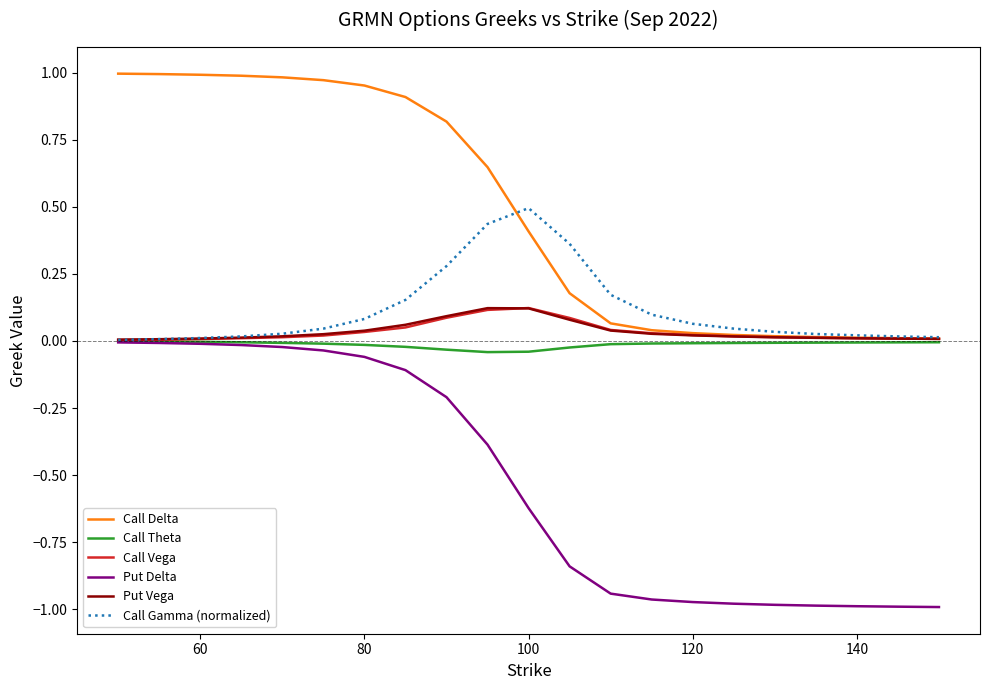

True or false: Call Delta and Put Delta intersect in this chart.

False